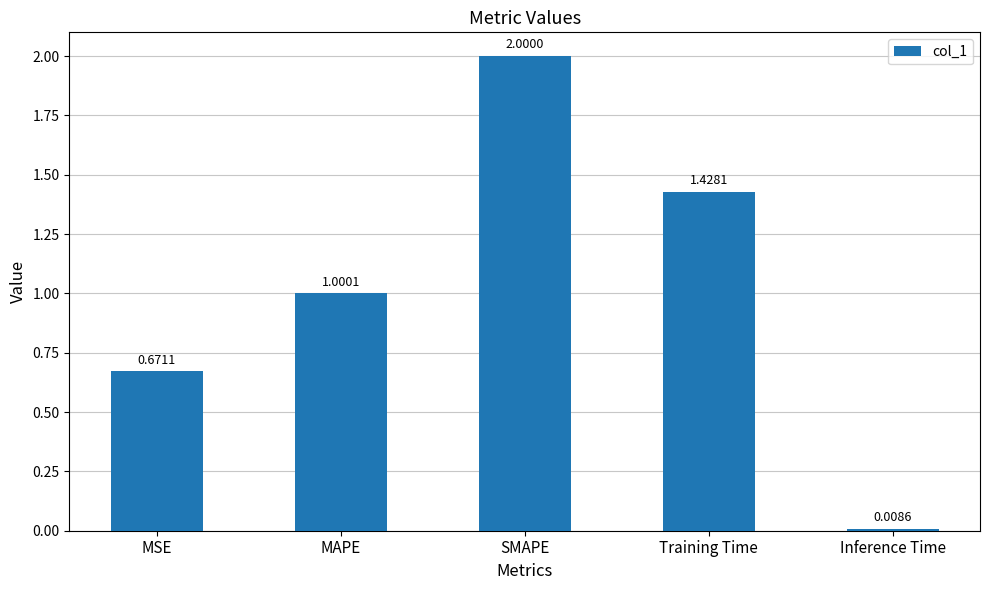

List the labels in order of value, smallest first.

Inference Time, MSE, MAPE, Training Time, SMAPE